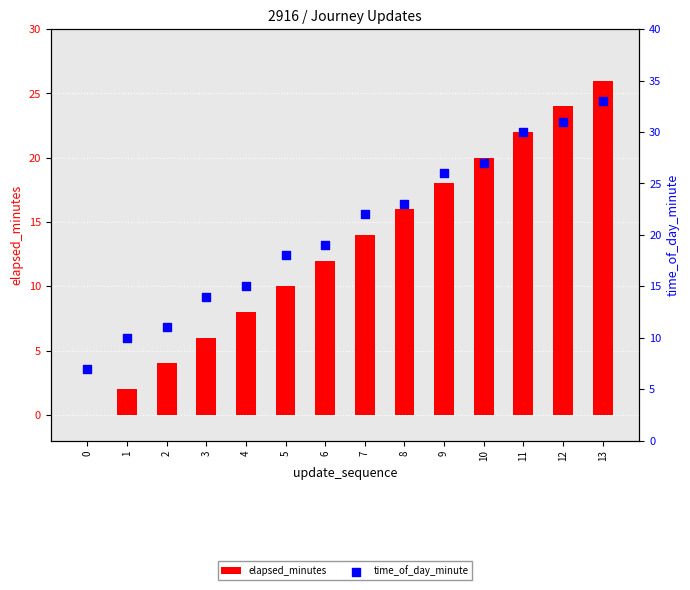

At how many categories does at least one series exceed 6?

14